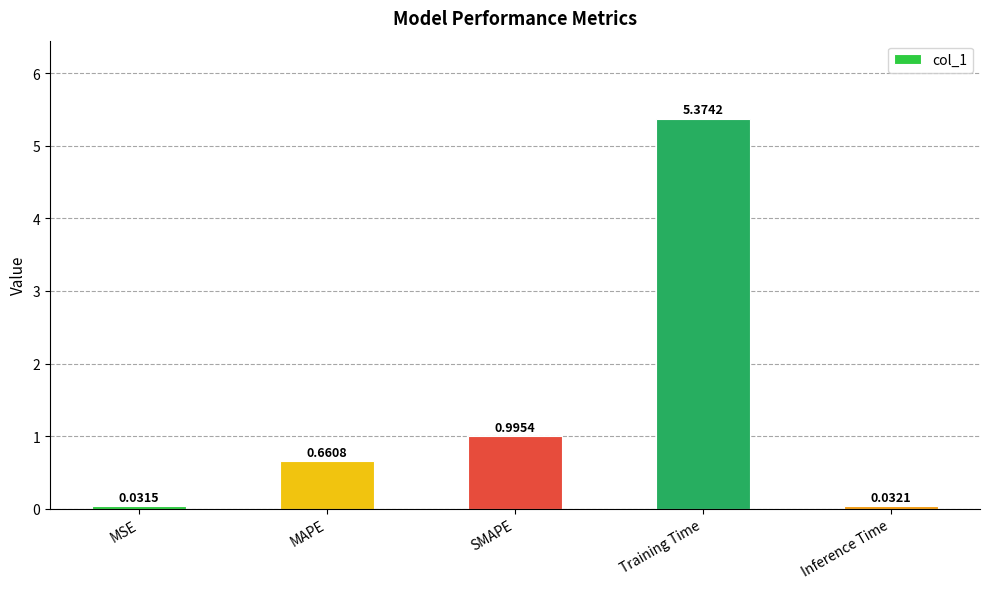

List the labels in order of value, smallest first.

MSE, Inference Time, MAPE, SMAPE, Training Time